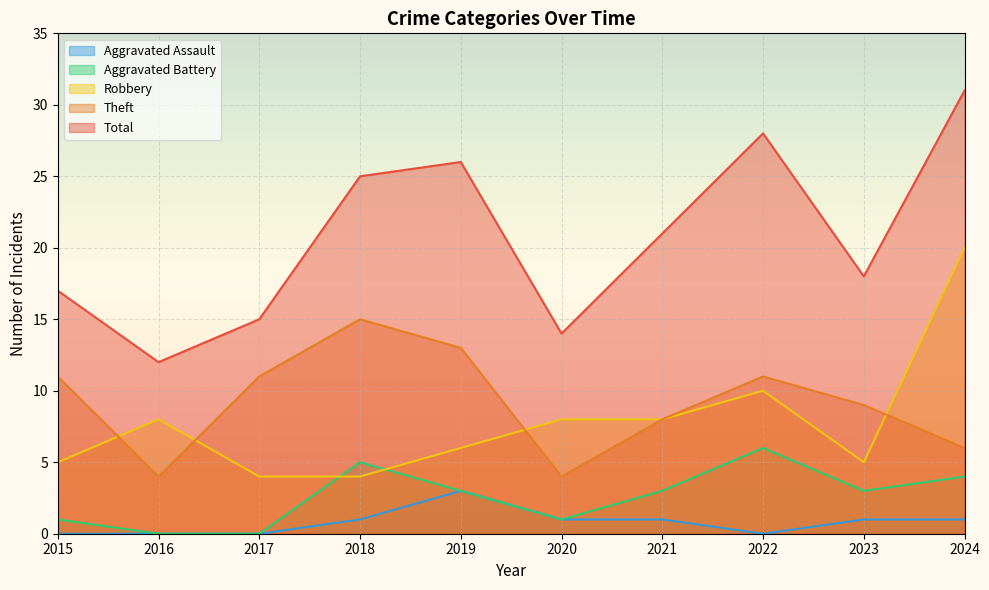

What is the value of the Total point at the 6th from the left?

14